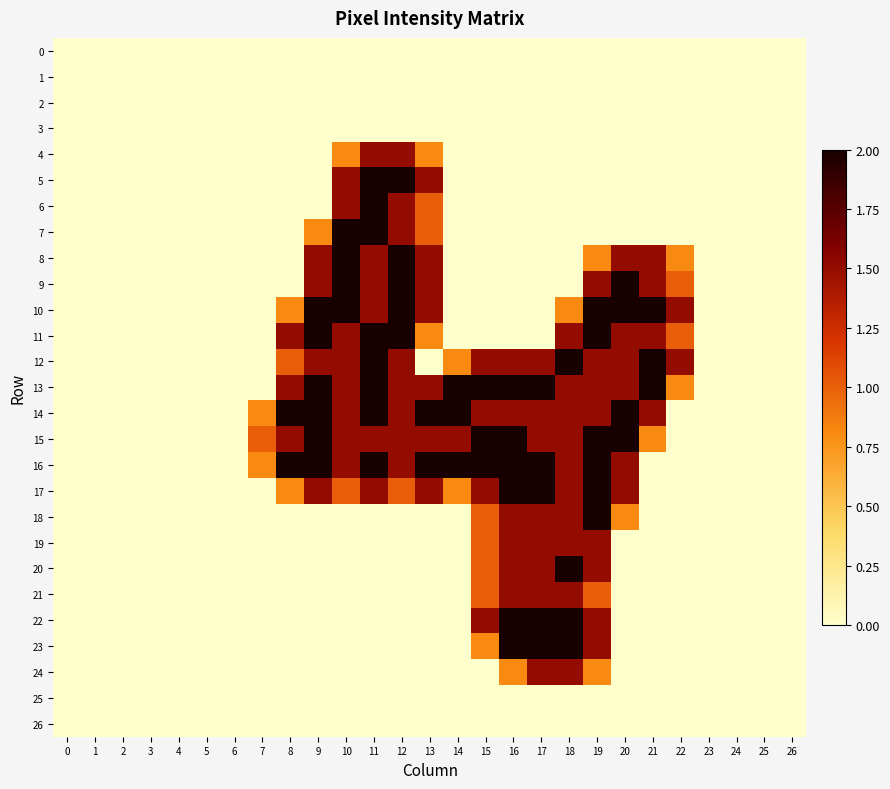

Rank the series by their maximum value, from lowest to highest.

0, 1, 2, 3, 25, 26, 4, 19, 21, 24, 5, 6, 7, 8, 9, 10, 11, 12, 13, 14, 15, 16, 17, 18, 20, 22, 23